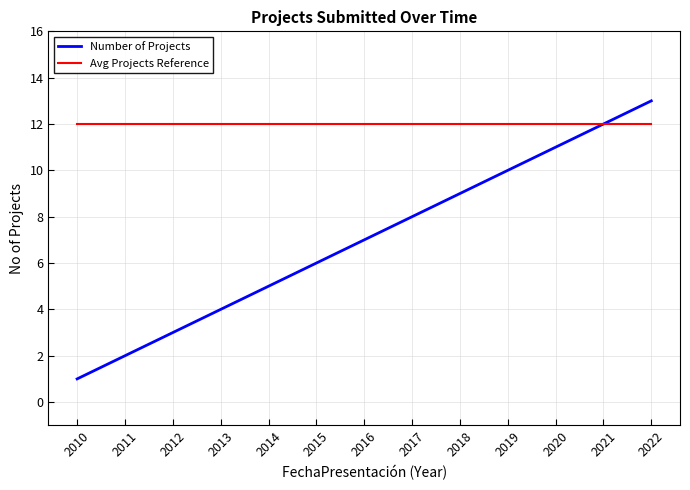

Rank the series at 2017 from lowest to highest value.

Number of Projects, Avg Projects Reference